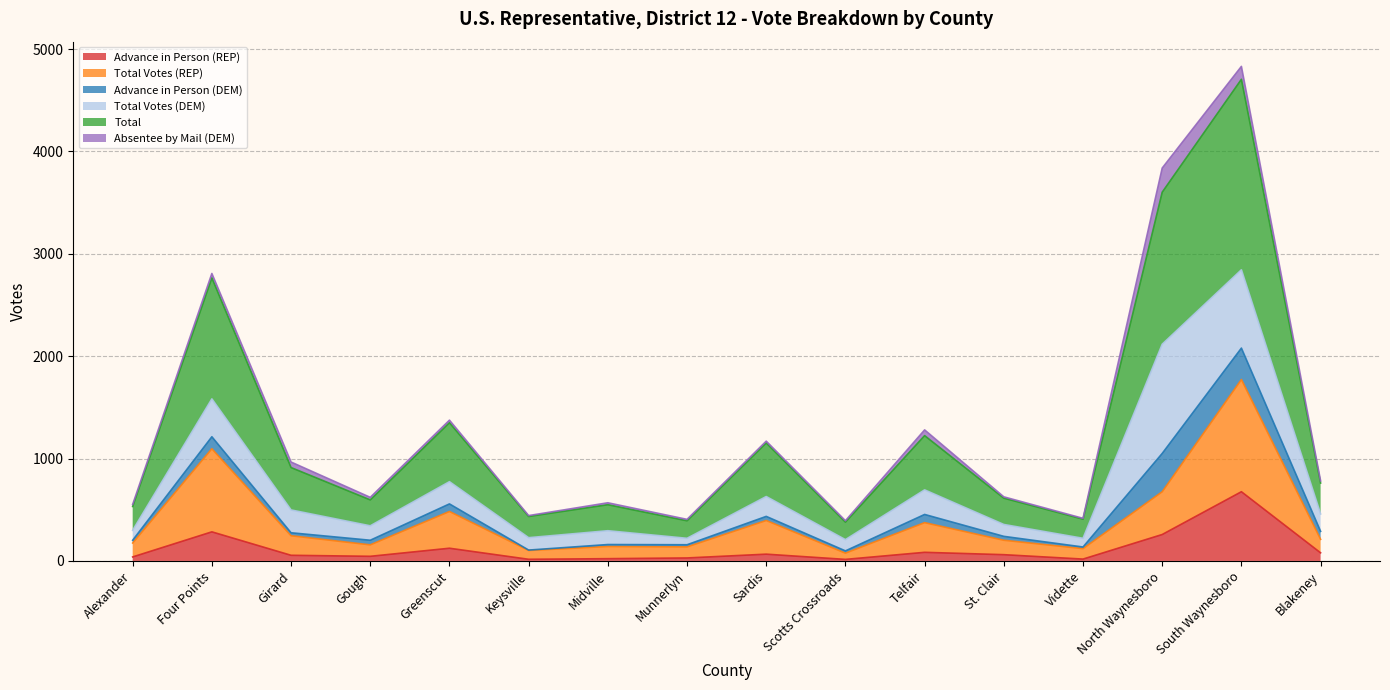

True or false: Advance in Person (REP) and Total intersect in this chart.

False